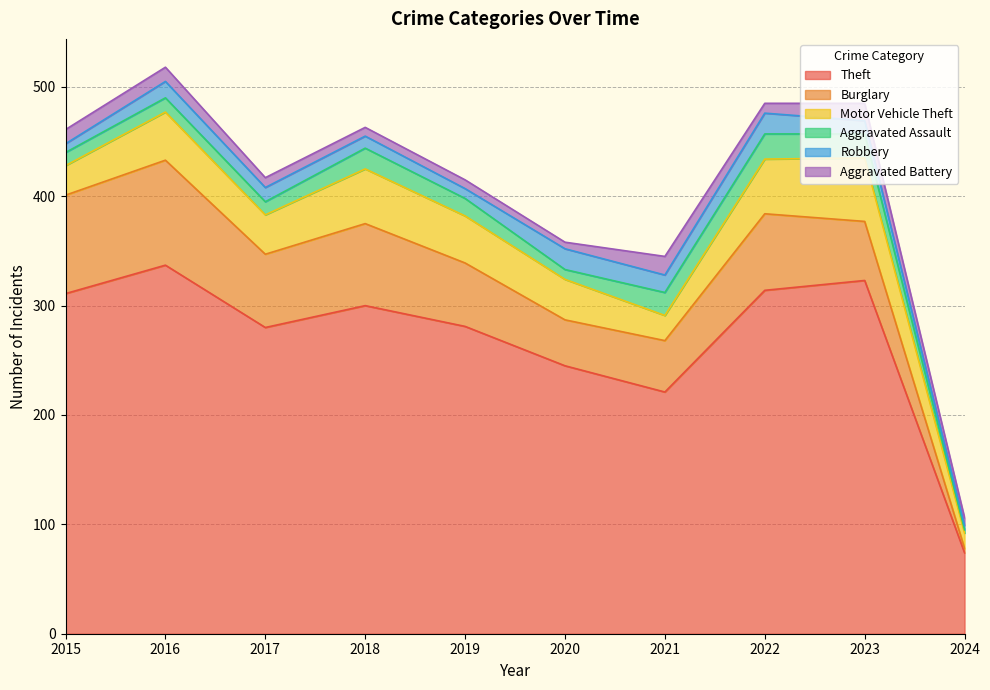

List the series in order of their peak value, lowest first.

Aggravated Battery, Robbery, Aggravated Assault, Motor Vehicle Theft, Burglary, Theft